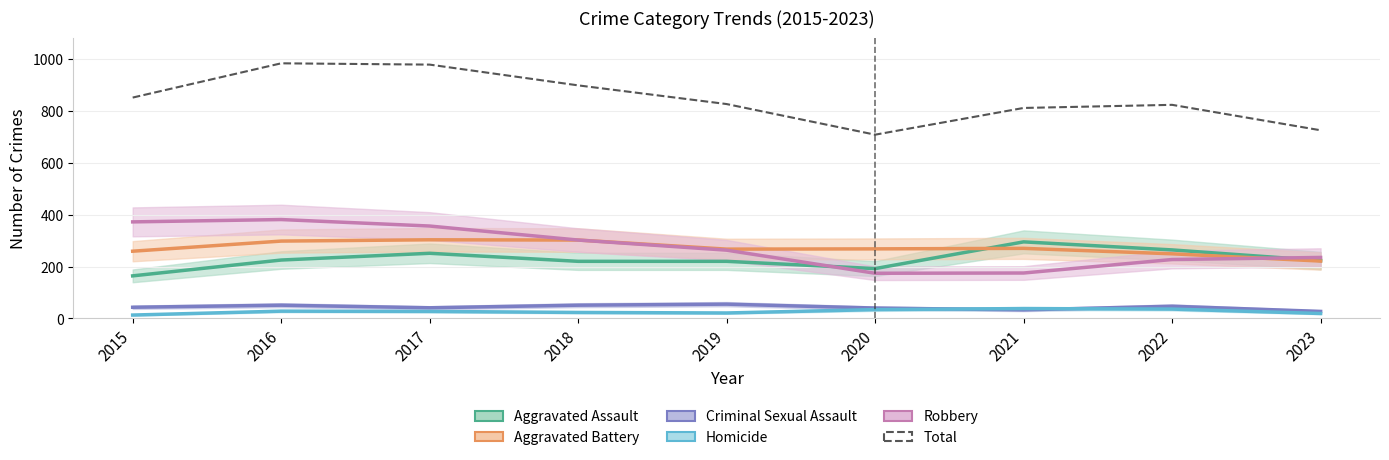

Does the chart display data point markers on the line(s)?

No